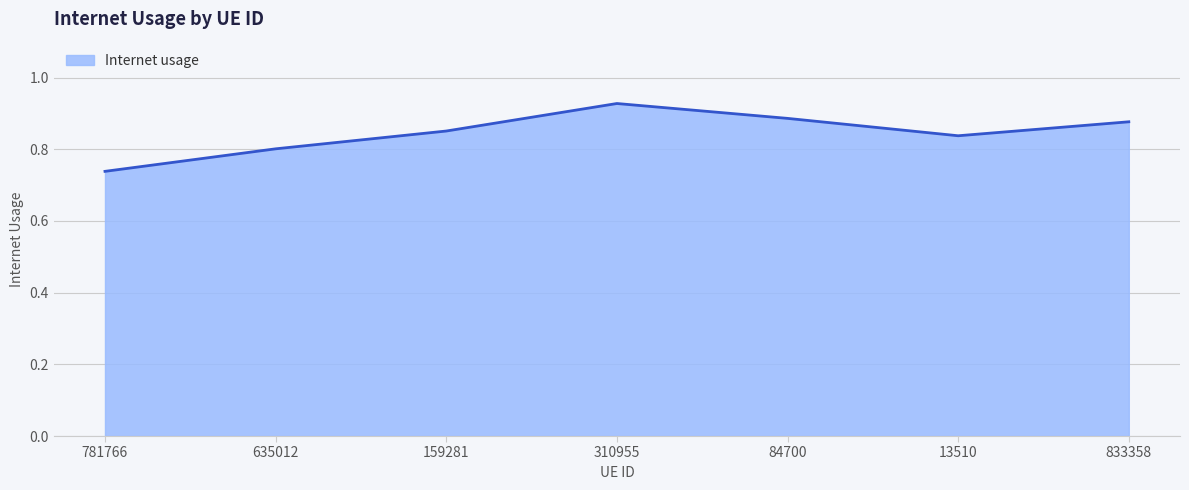

How many lines are shown in the chart?

1